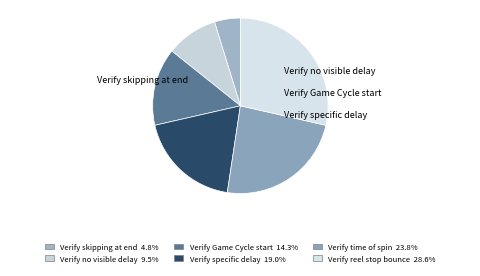

How many slices are in this pie chart?

6